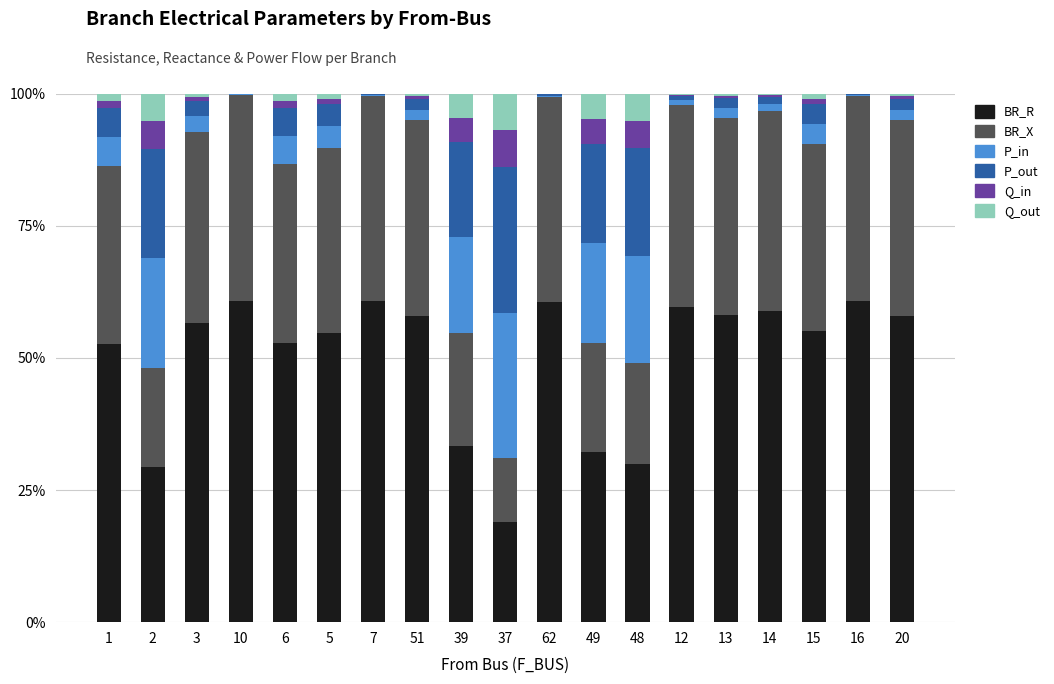

The BR_R series shows 54.7 at 5. True or false?

True